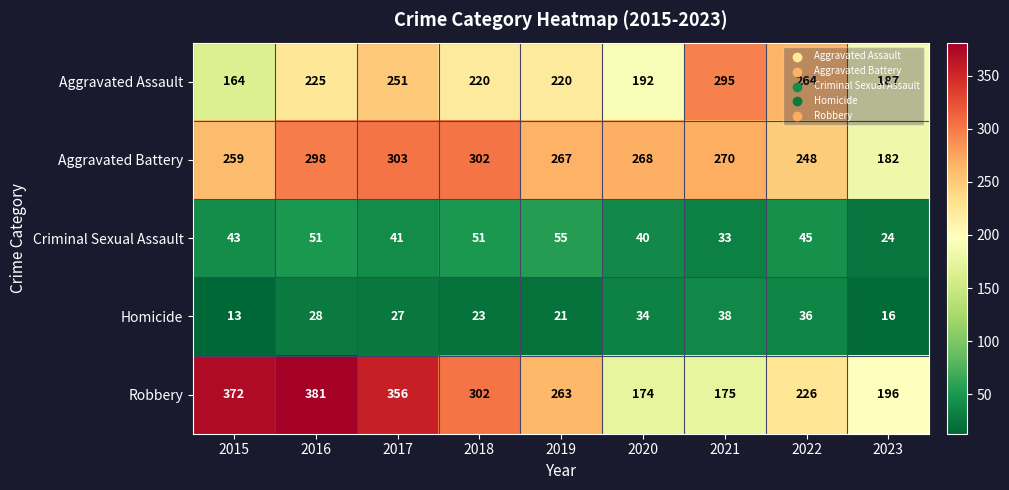

The Aggravated Battery series shows 478 at 2021. True or false?

False